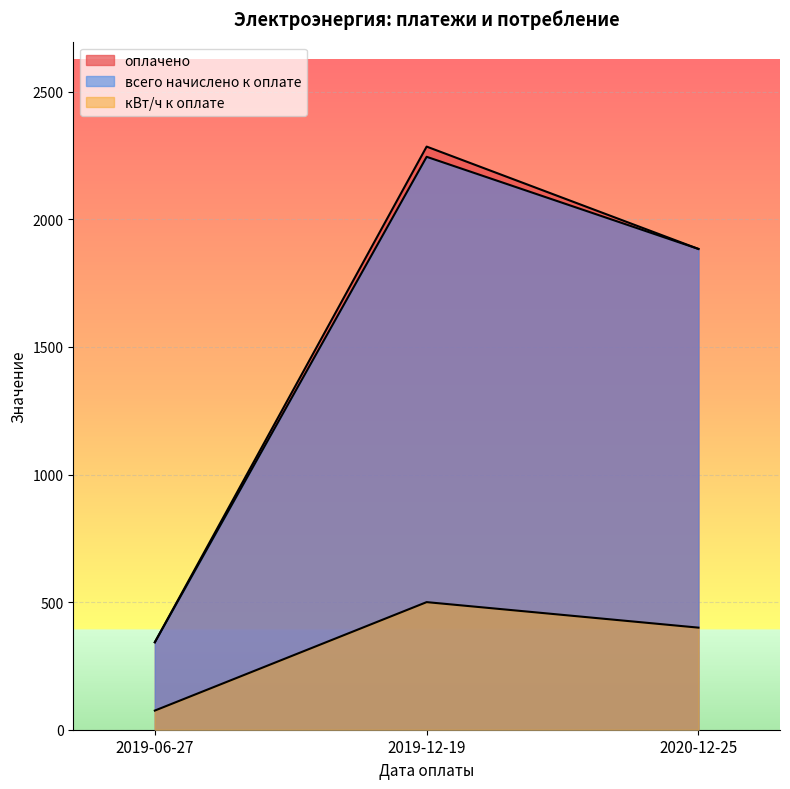

True or false: оплачено has a value of 1884.0 at 2020-12-25.

True